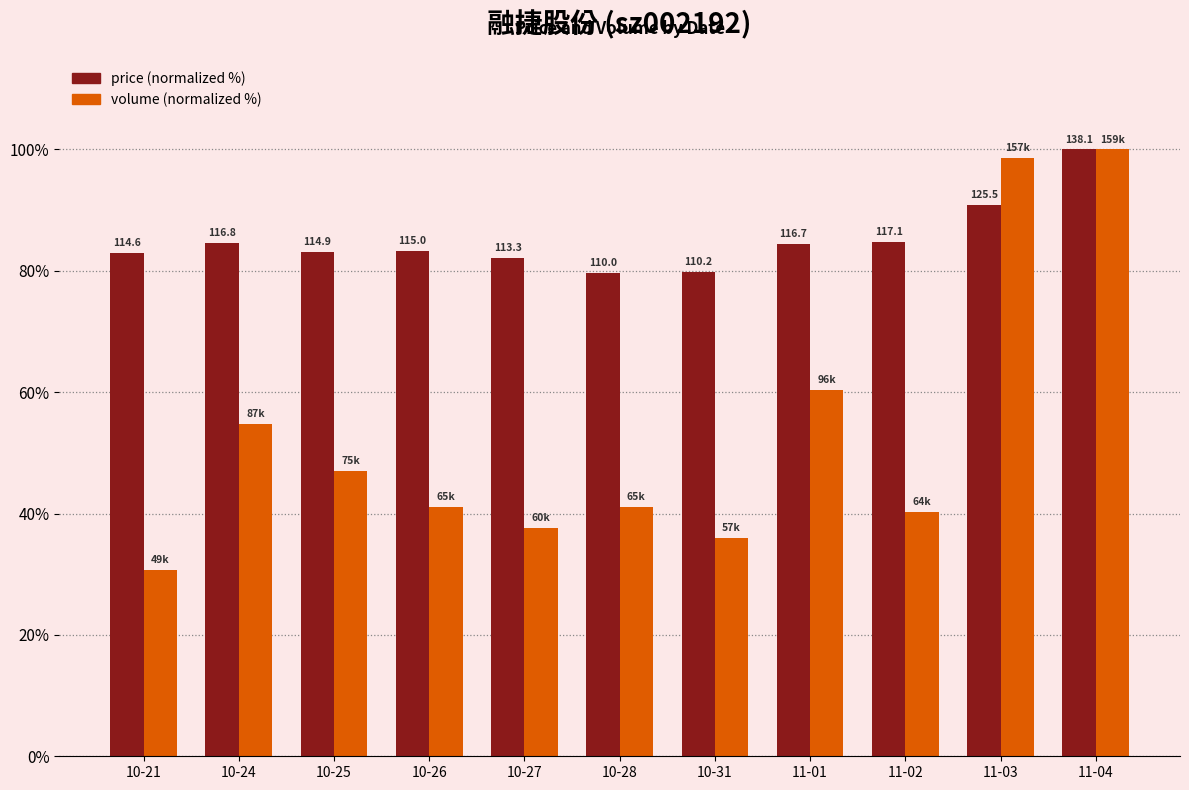

Are the bars grouped side by side (vs. stacked)?

Yes